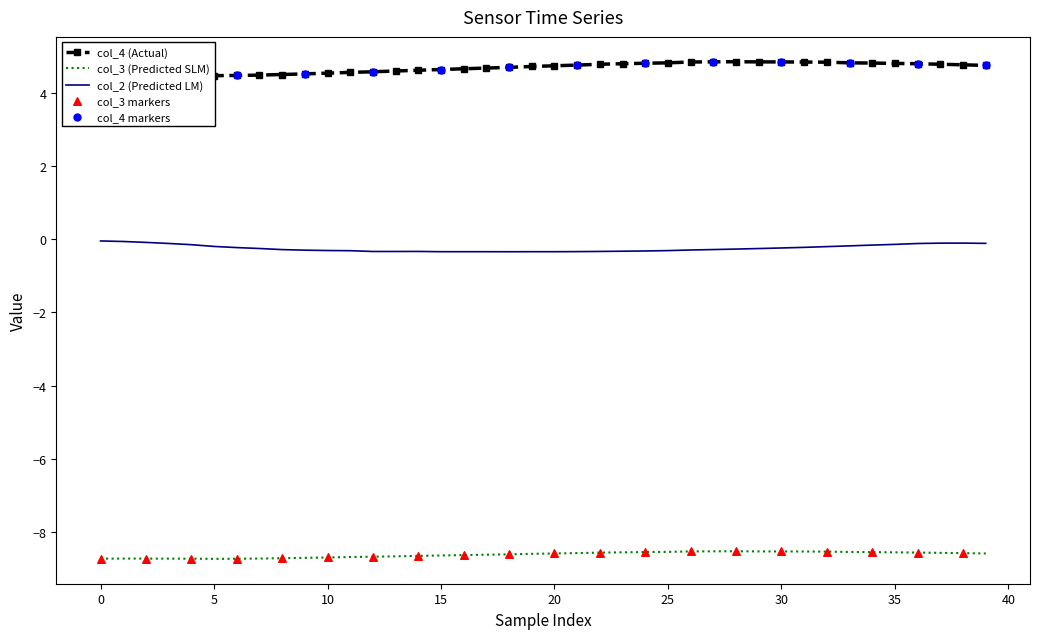

At which category is the sum across all series the highest?

36